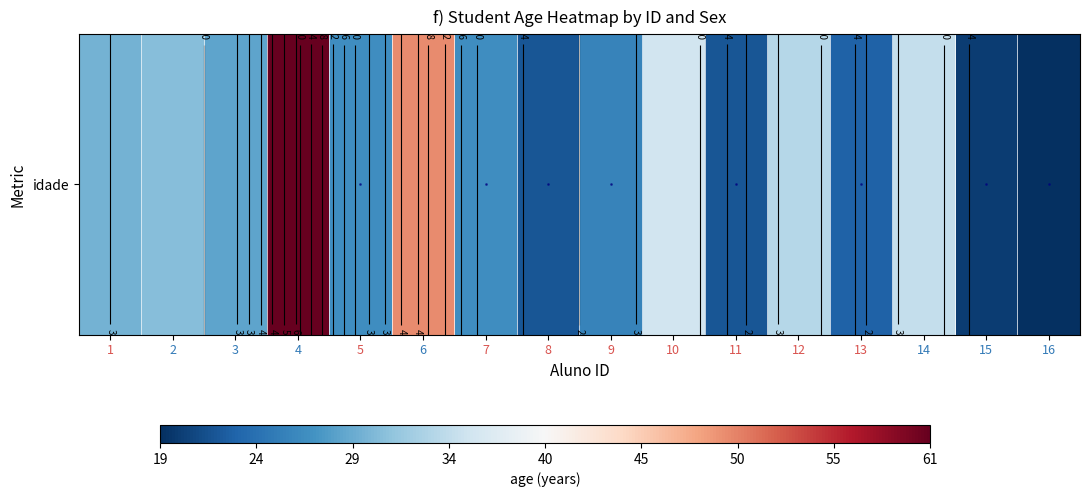

What is the change in value from 12 to 16?

-15